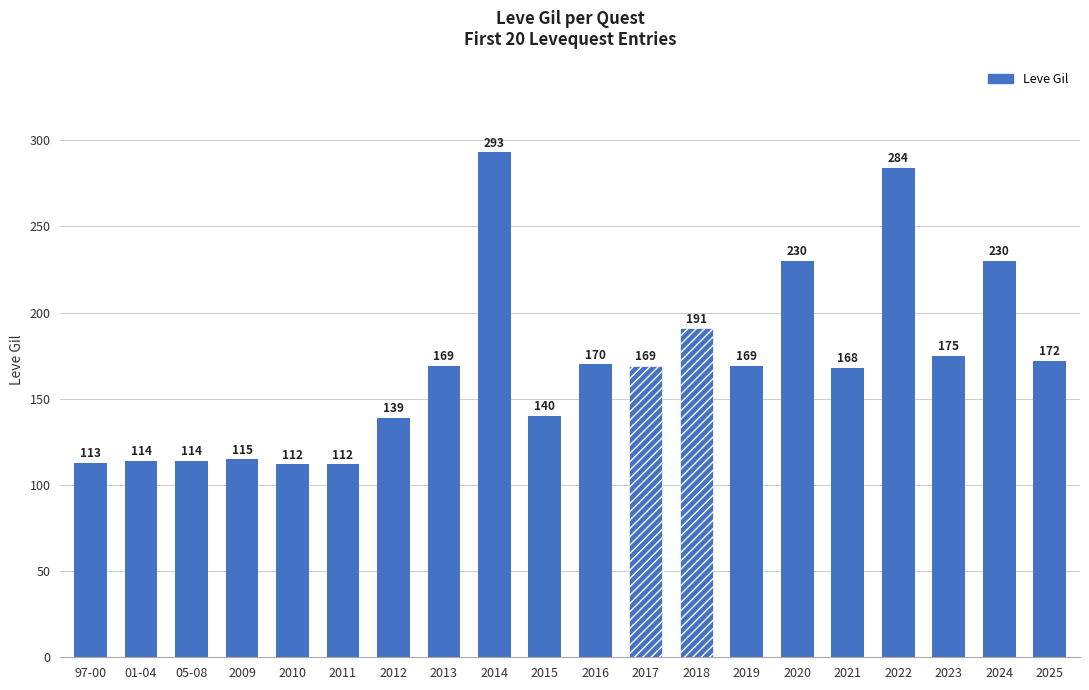

What is the difference between the second highest and second lowest values?

172